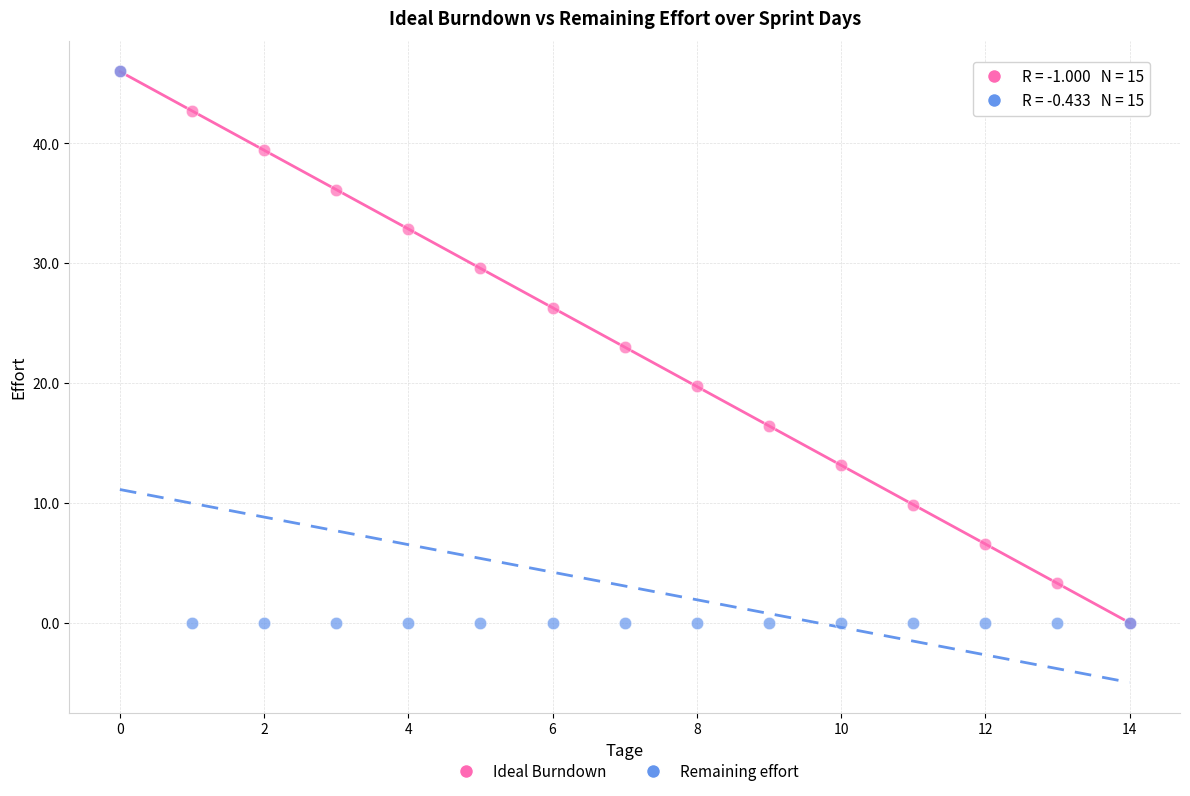

What are all the series names shown in the legend?

Ideal Burndown, Remaining effort